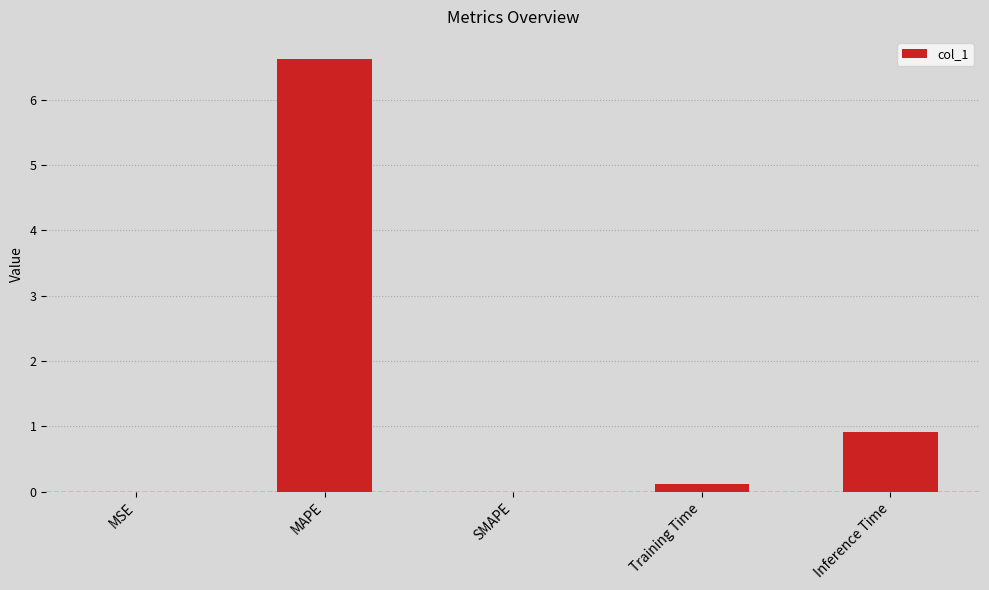

What is the change in value from MAPE to SMAPE?

-6.6